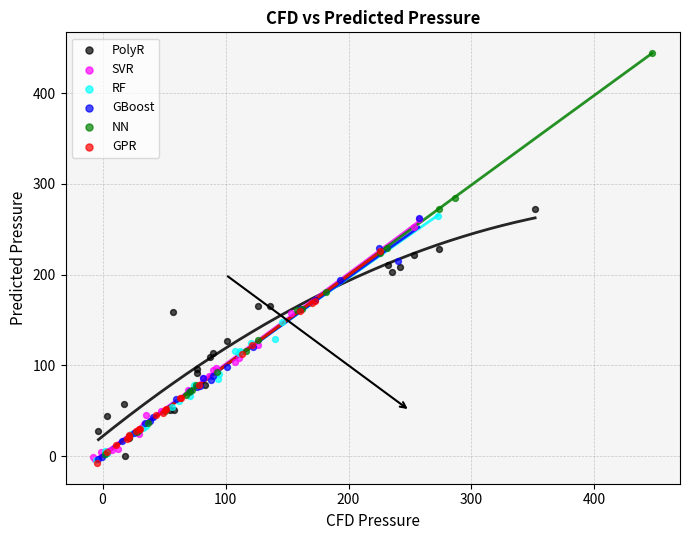

What are all the series names shown in the legend?

PolyR, SVR, RF, GBoost, NN, GPR